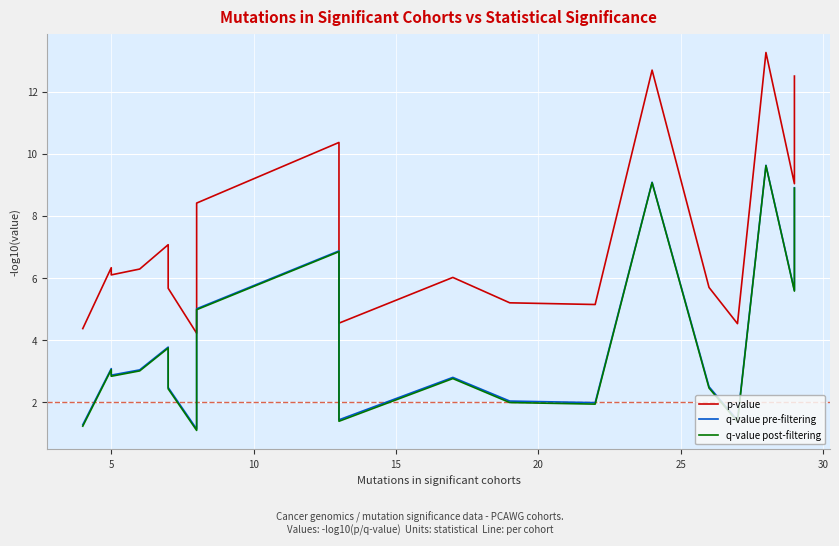

What is the maximum value shown in the chart?

13.3